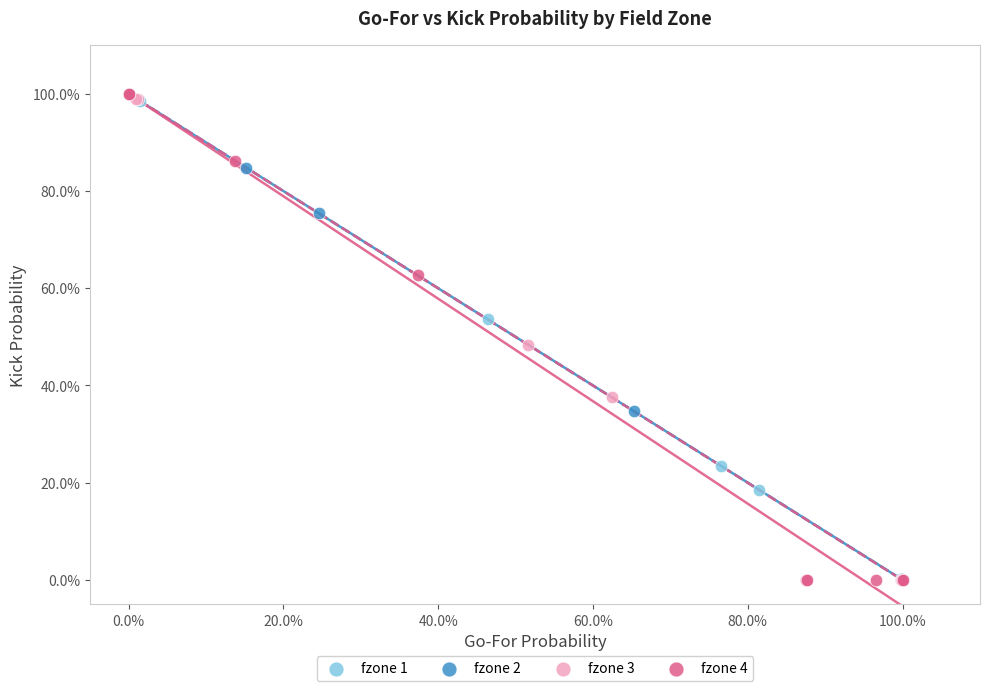

What are all the series names shown in the legend?

fzone 1, fzone 2, fzone 3, fzone 4